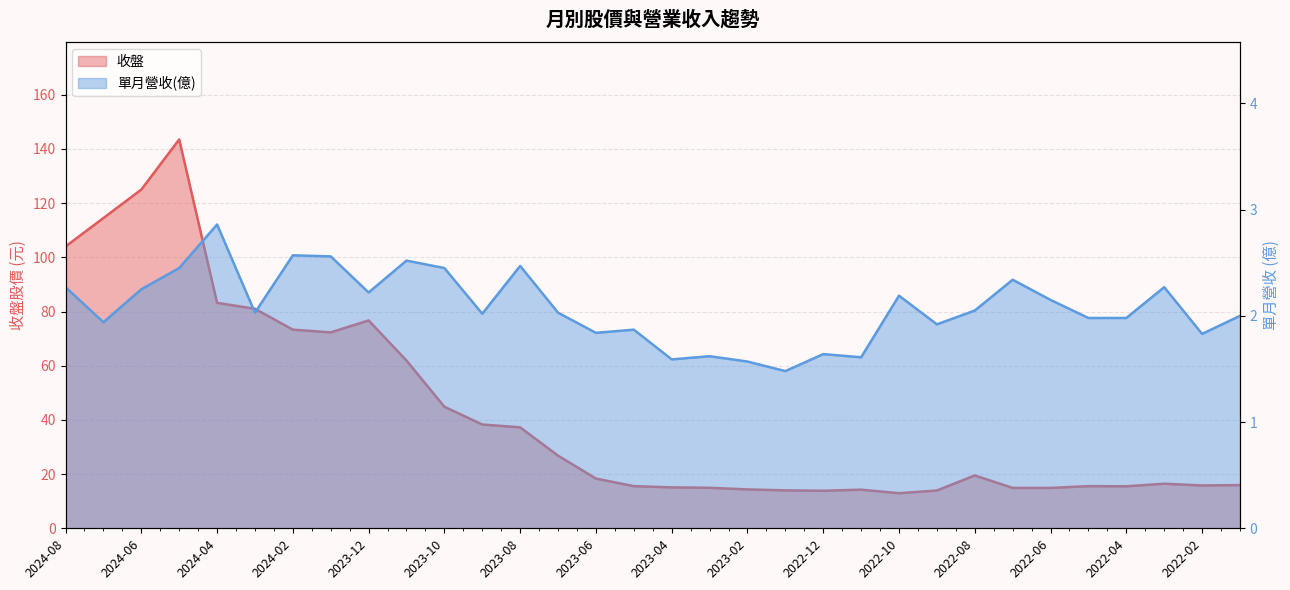

True or false: 單月營收(億) has more than 0 points higher than both neighbors.

True